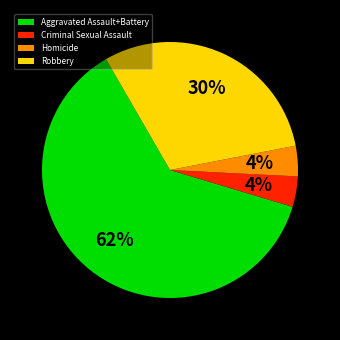

Is there a majority slice in this chart?

Yes